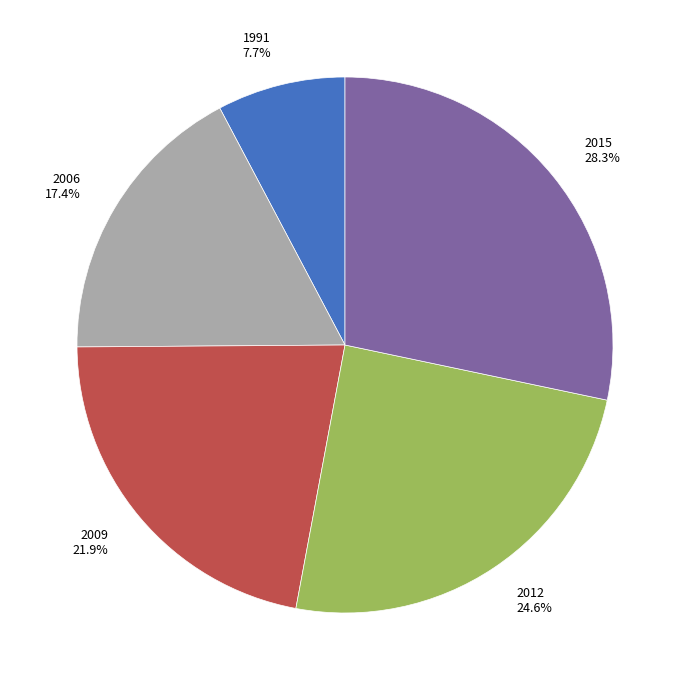

Is 2006 the majority of the pie?

No